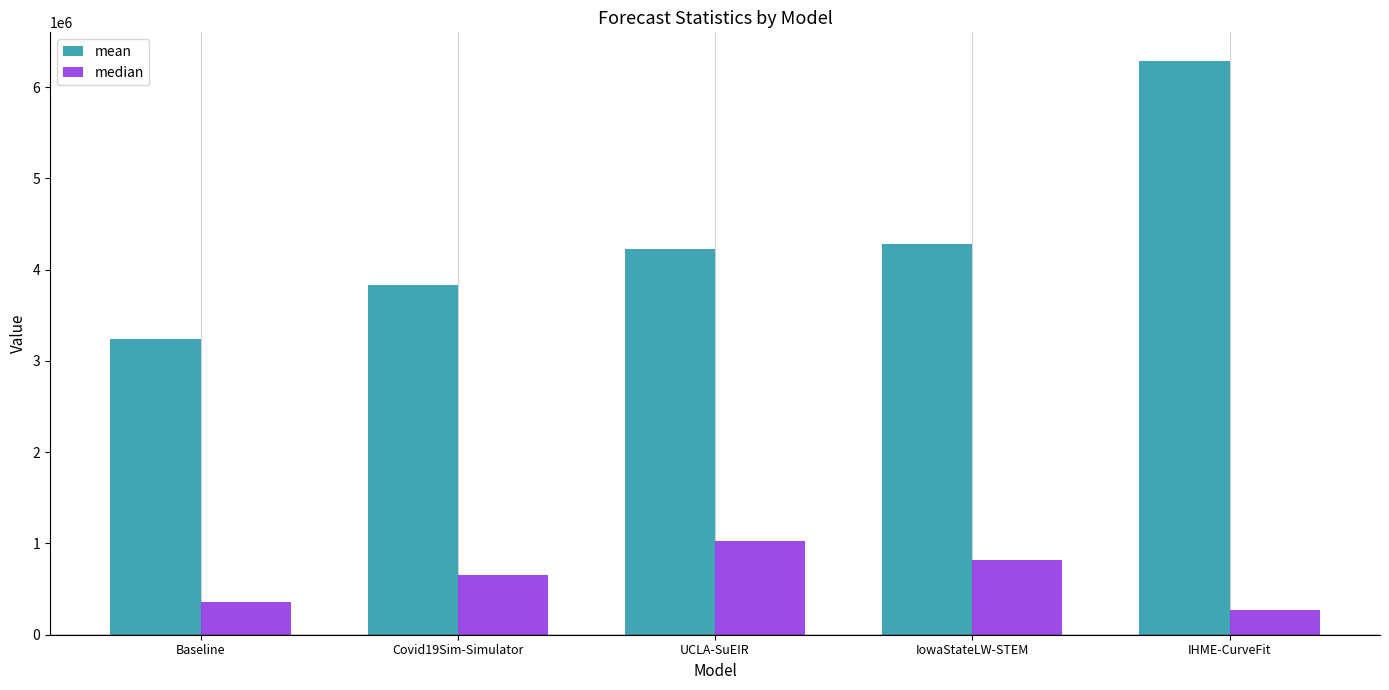

Is it true that median equals 815409.0 at IowaStateLW-STEM?

True